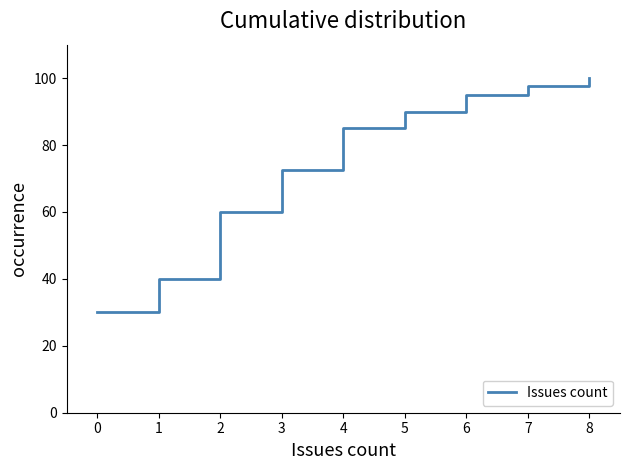

What is the ratio of the value at 0 to the value at 3?

0.4